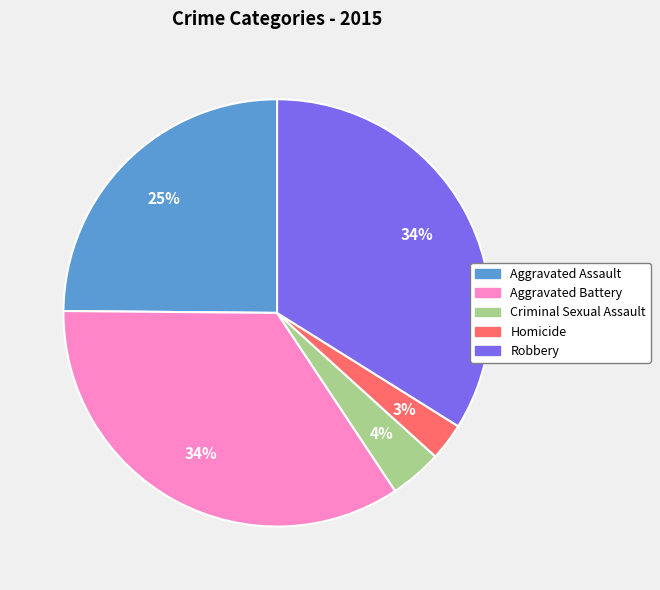

How many slices are in this pie chart?

5